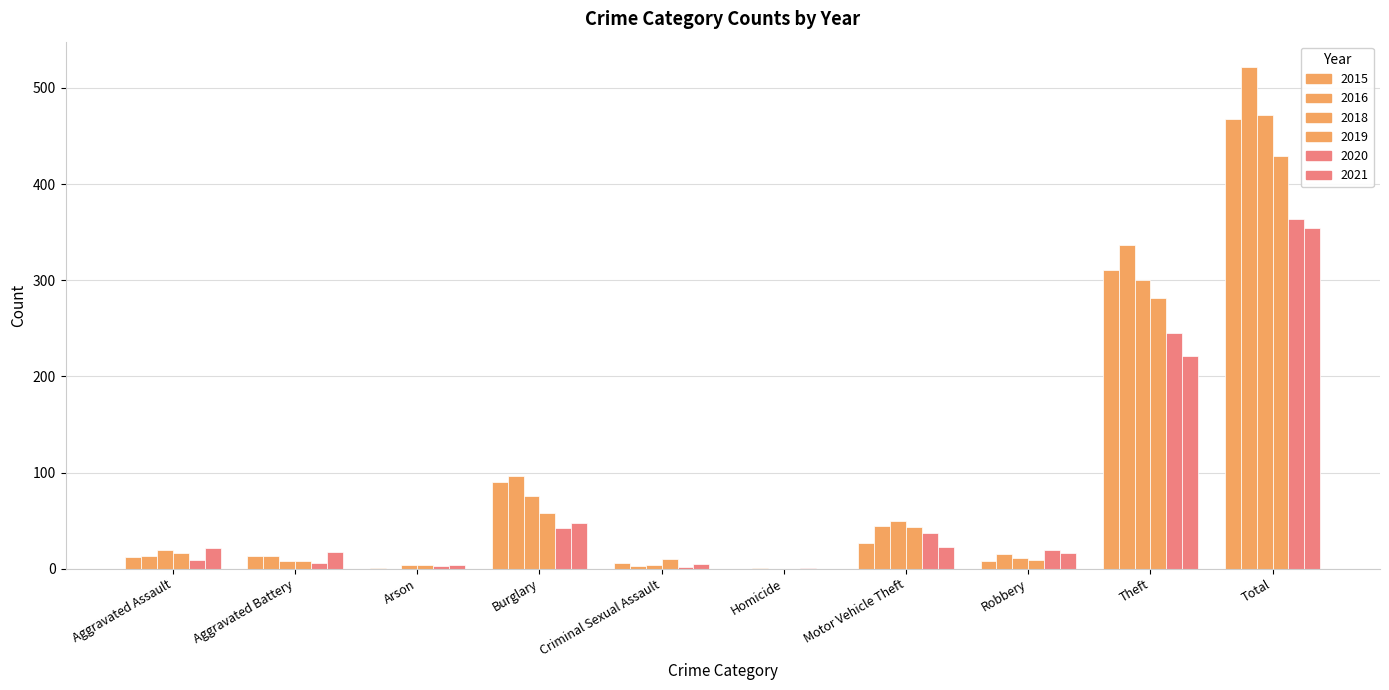

Are the bars horizontal?

No